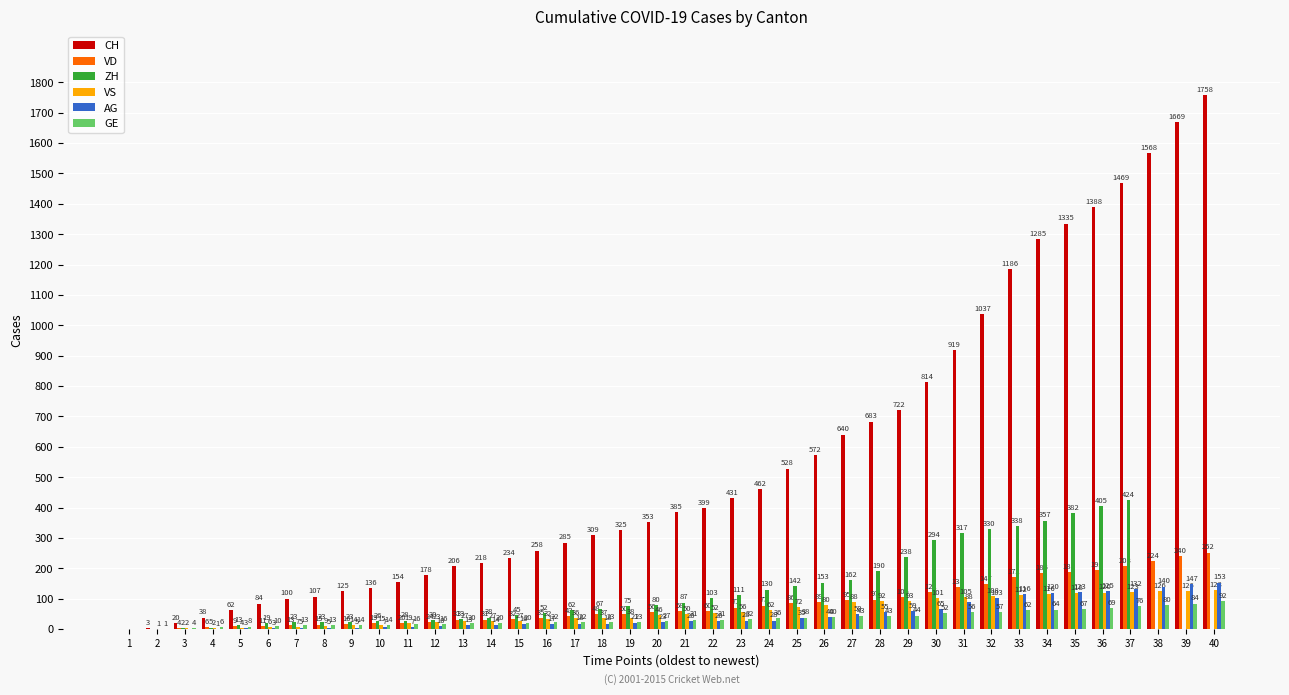

Count the number of categories in the chart.

40